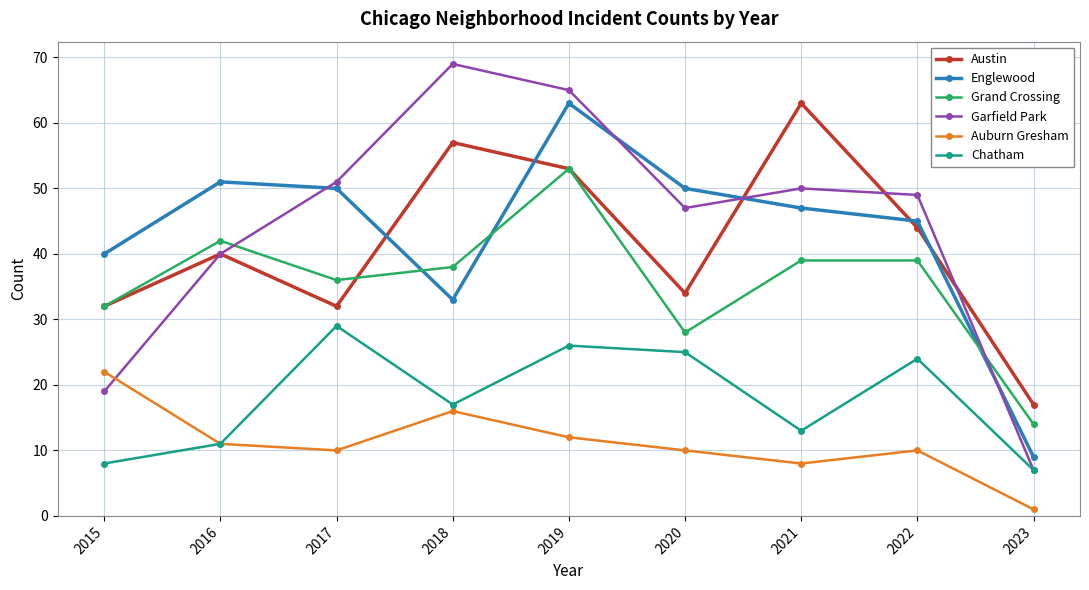

What is the total value across all series at 2017?

208